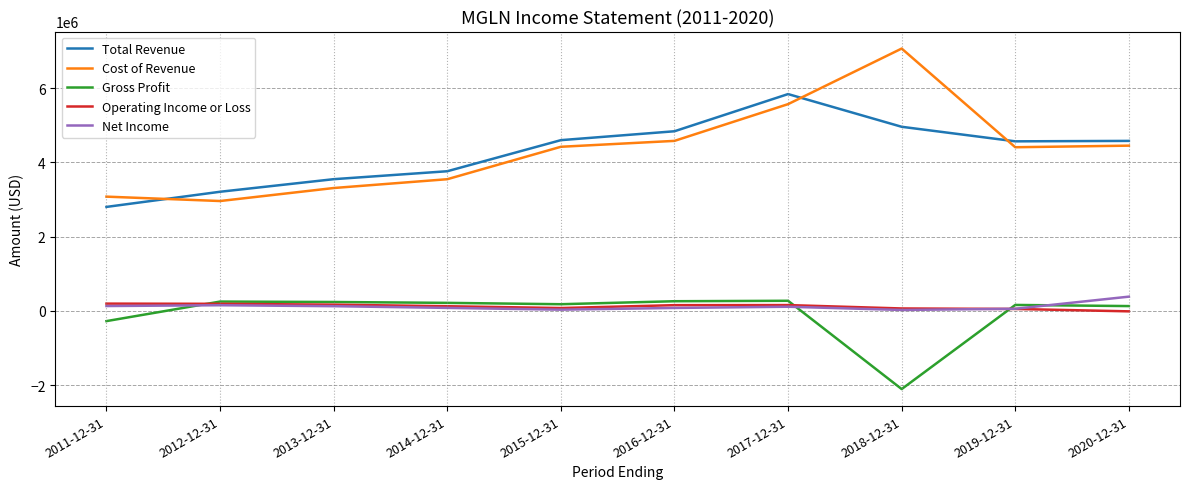

What is the spread (max minus min) of values at 2016-12-31?

4759000